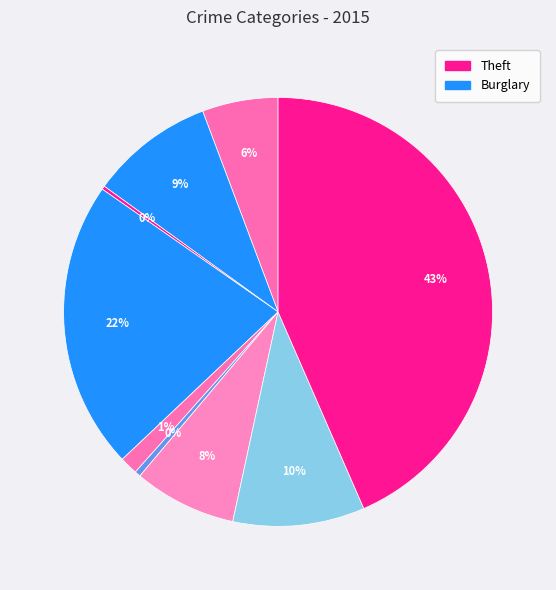

Which slice is the largest?

Theft